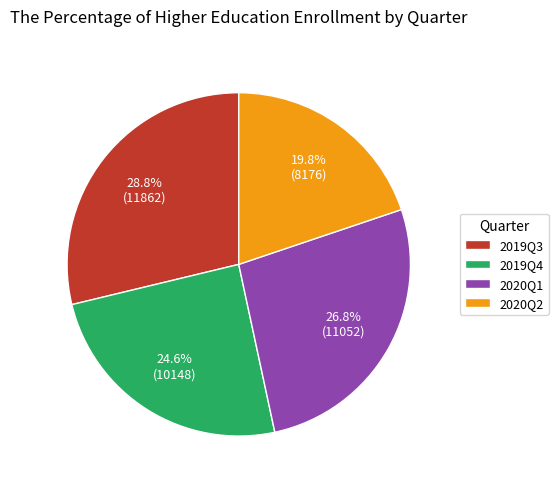

What is the ratio of the value at 2020Q1 to the value at 2020Q2?

1.4